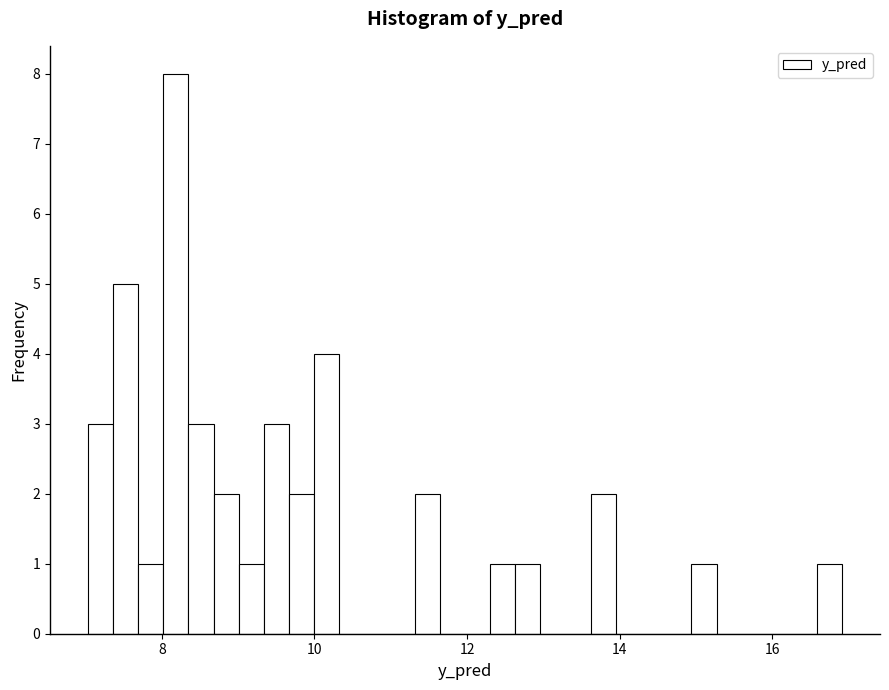

Around what value on the x-axis is the tallest bar? Give the approximate position of its centre, as read against the axis.

8.2